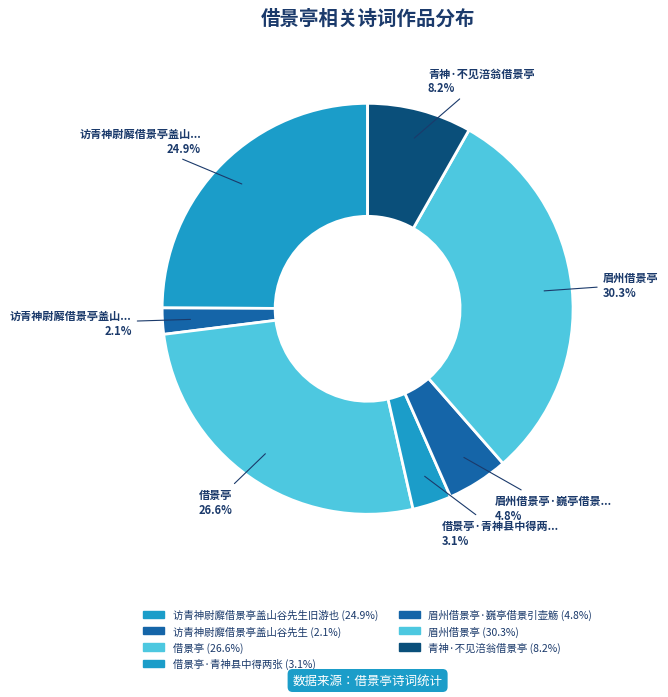

Count the number of slices in the pie.

7